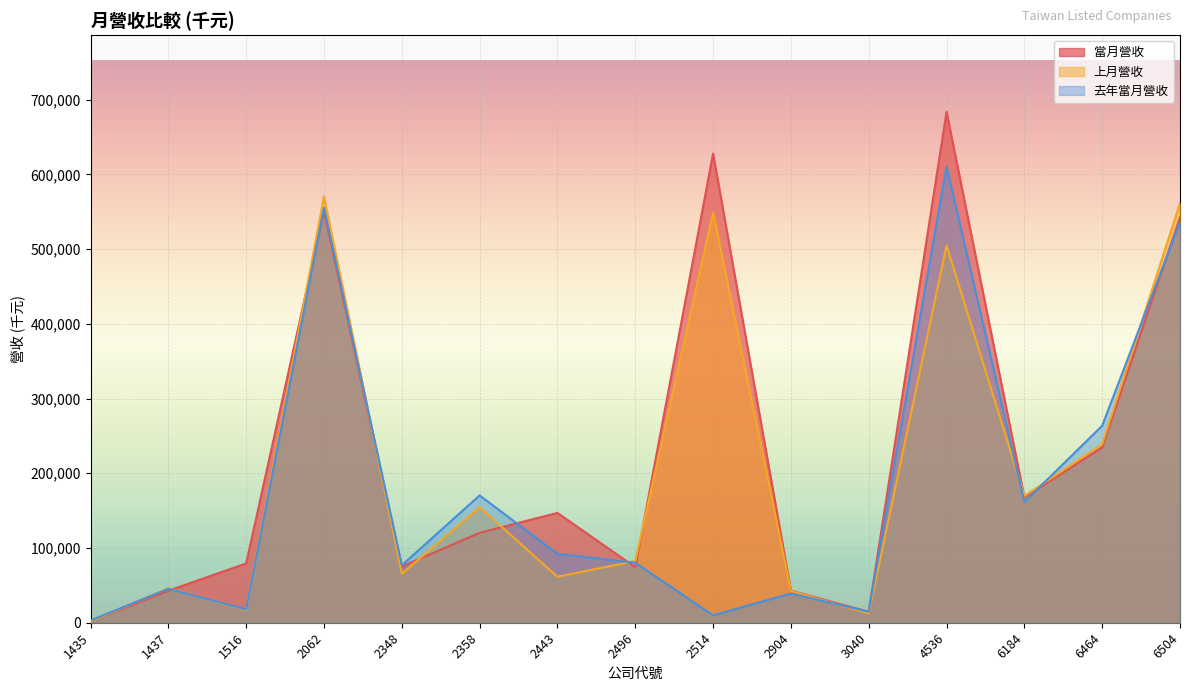

List the labels in order of 當月營收 value, largest first.

4536, 2514, 2062, 6504, 6464, 6184, 2443, 2358, 1516, 2348, 2496, 2904, 1437, 3040, 1435